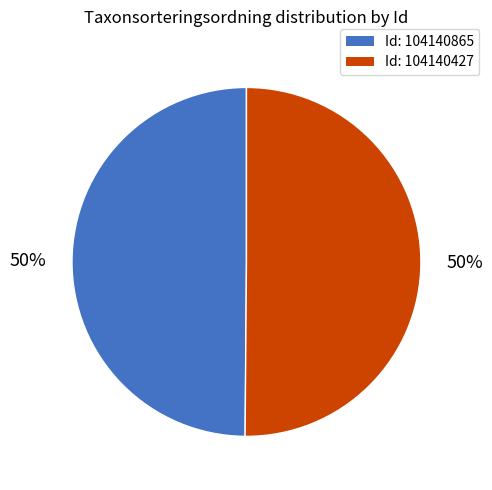

To the nearest percent, what is the average slice percentage?

50%